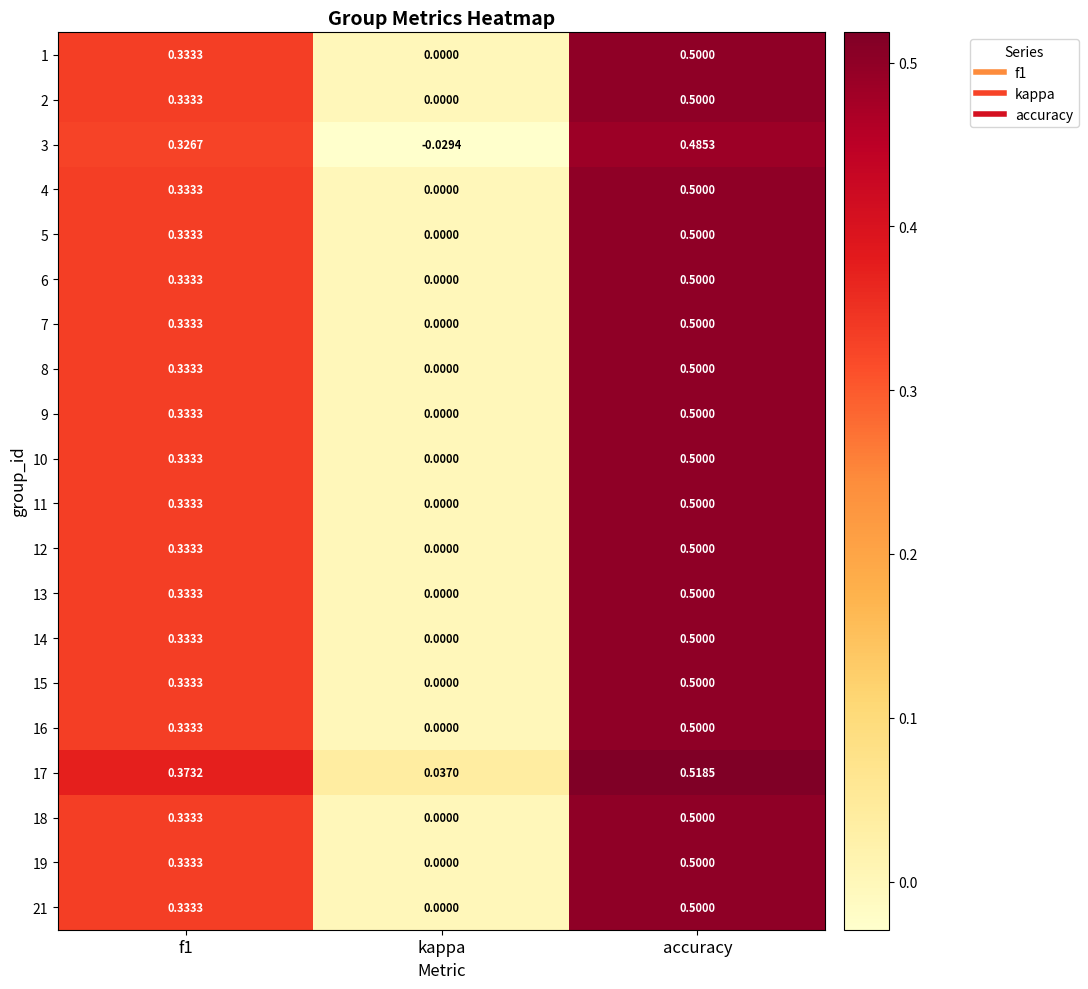

At which label is 8 closest to 0?

kappa